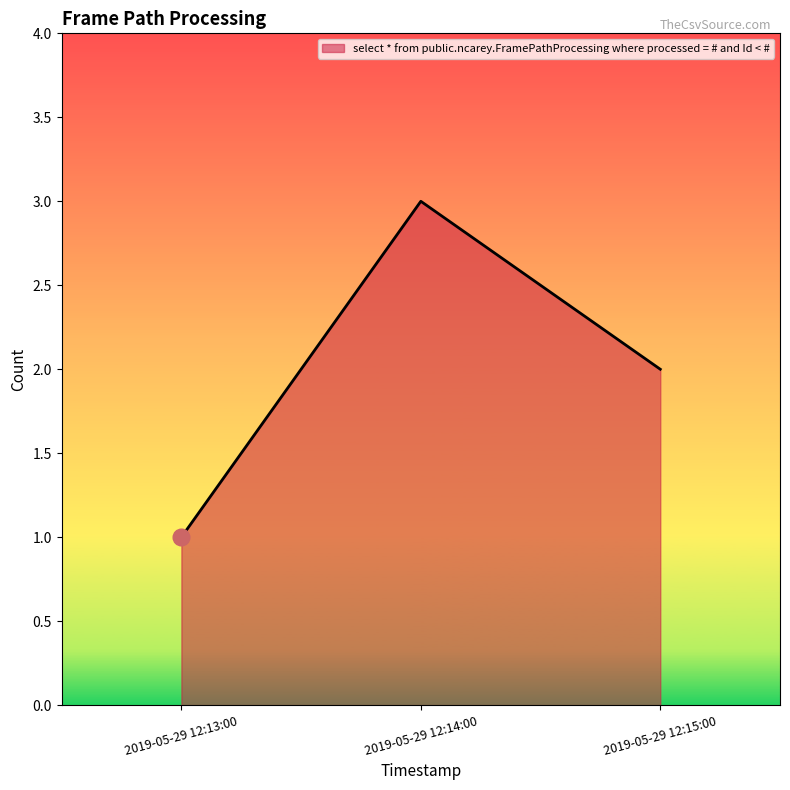

Which label corresponds to the smallest value in the chart?

2019-05-29 12:13:00